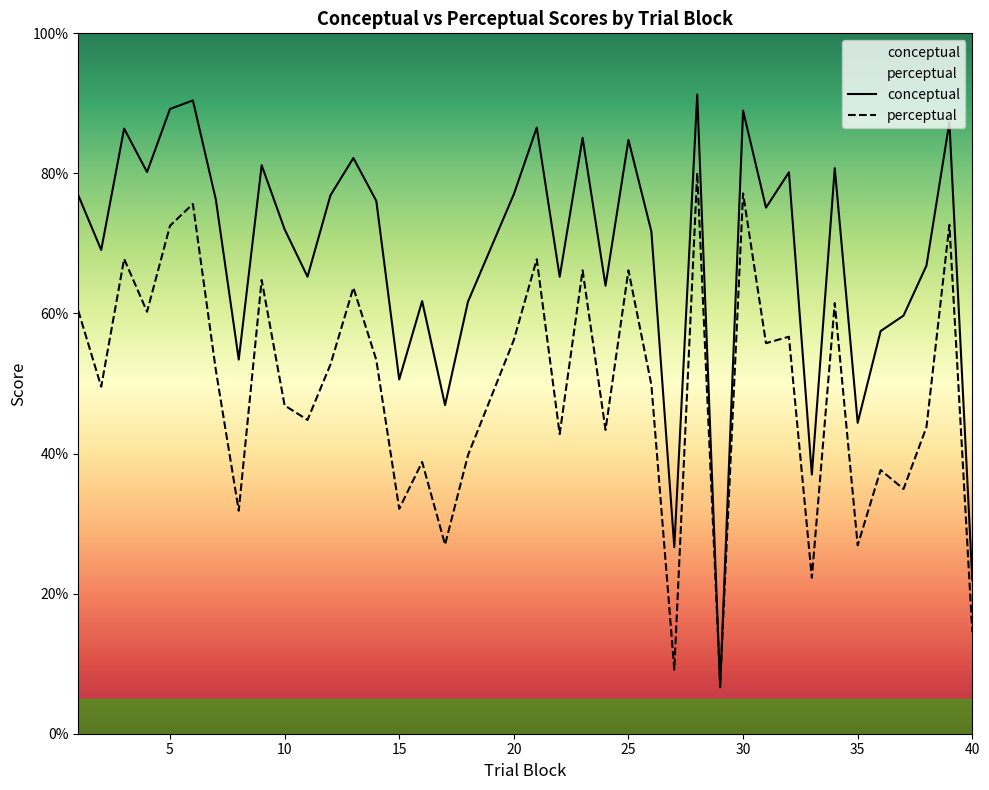

Is the value of perceptual at 9 greater than the value of conceptual at 29?

Yes